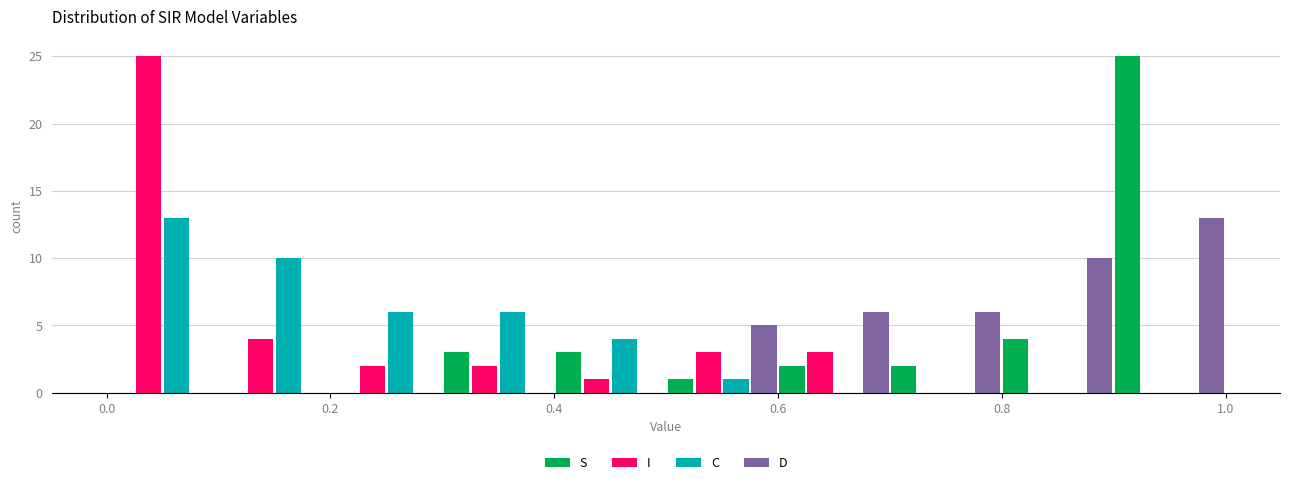

In the S series, which range on the x-axis has the tallest bar?

0.9 to 1.0